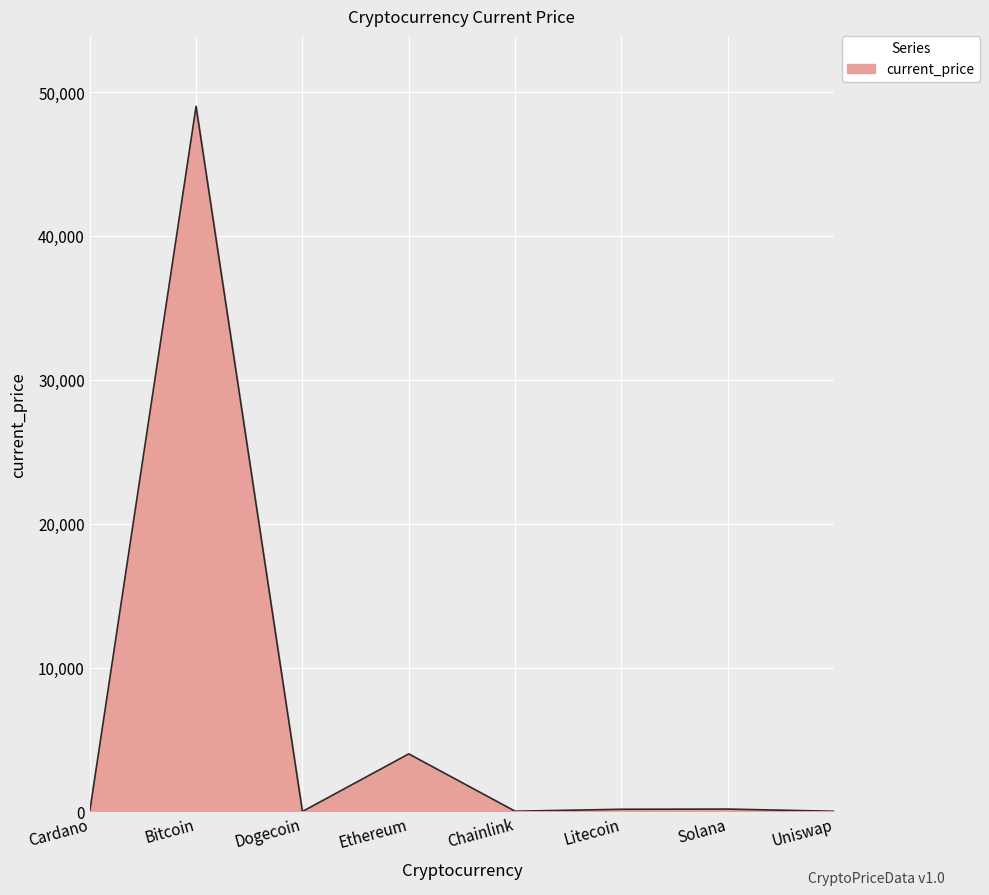

True or false: the data shows 48999.0 at Bitcoin.

True